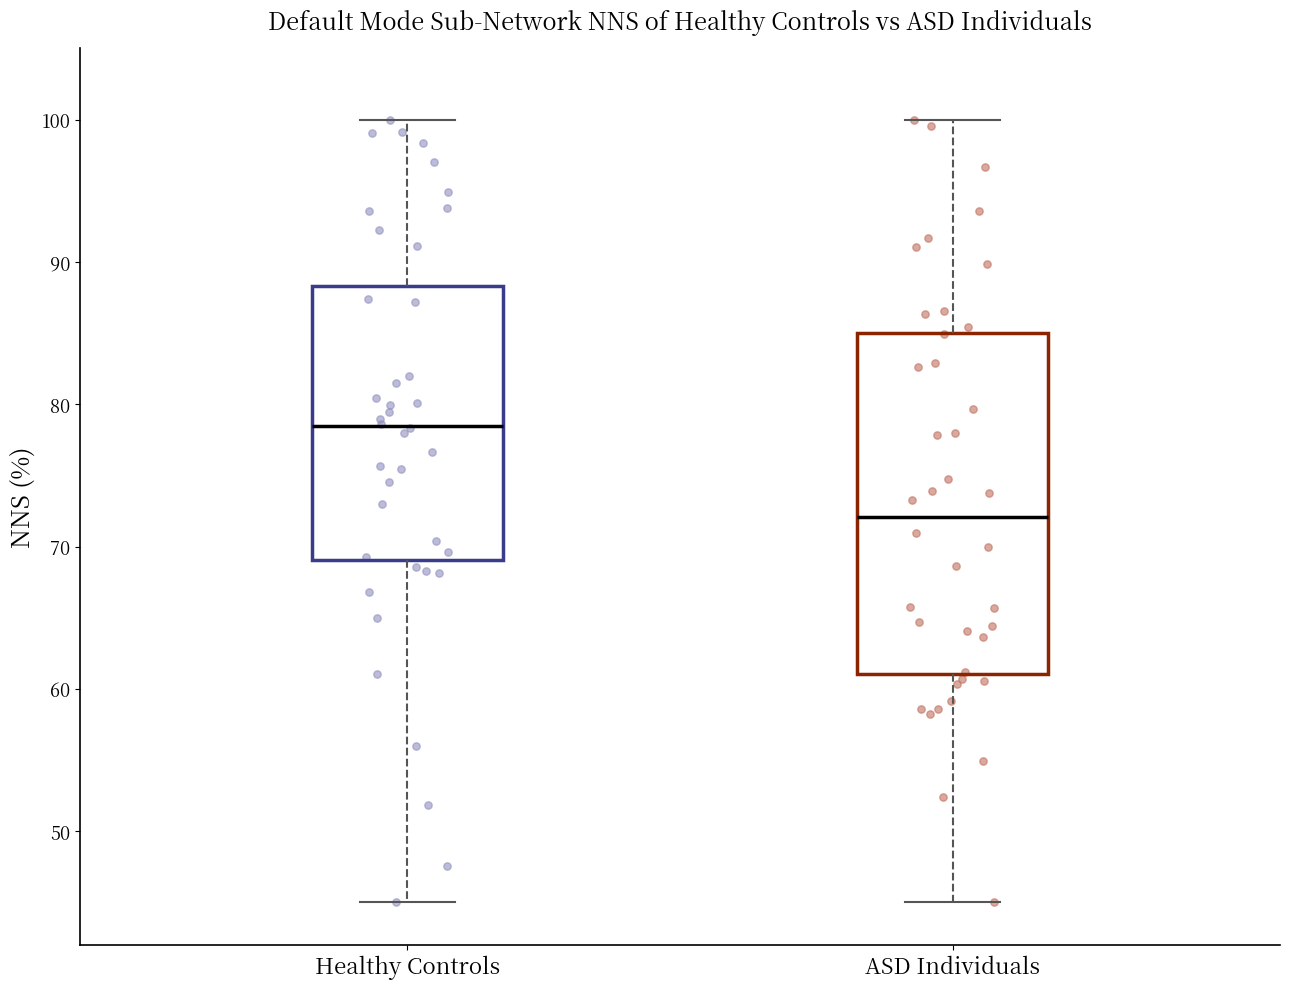

Which box is the tallest, from its lower edge to its upper edge?

ASD Individuals